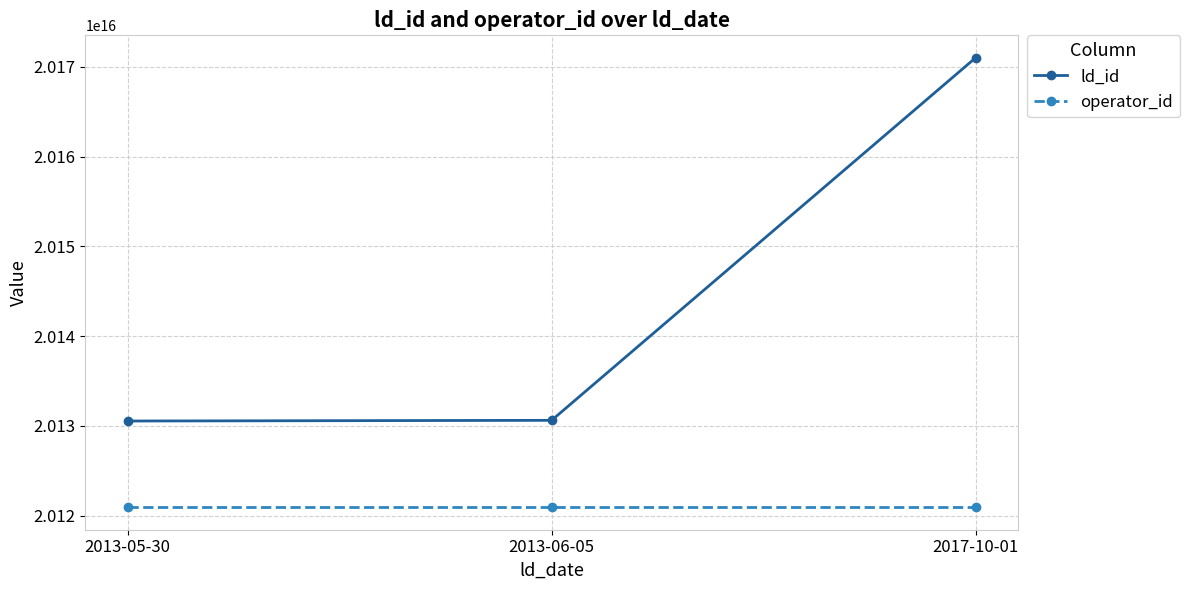

What are all the series names shown in the legend?

ld_id, operator_id